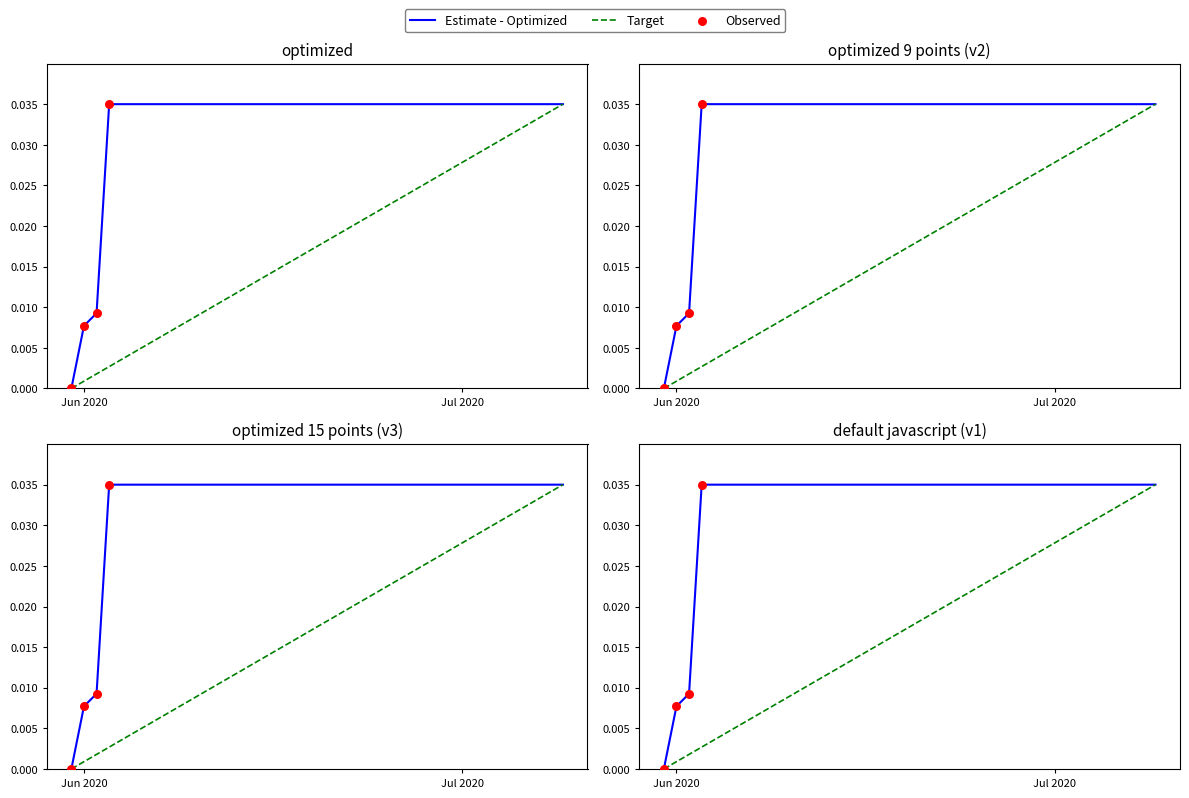

At how many categories does at least one series exceed 0?

39